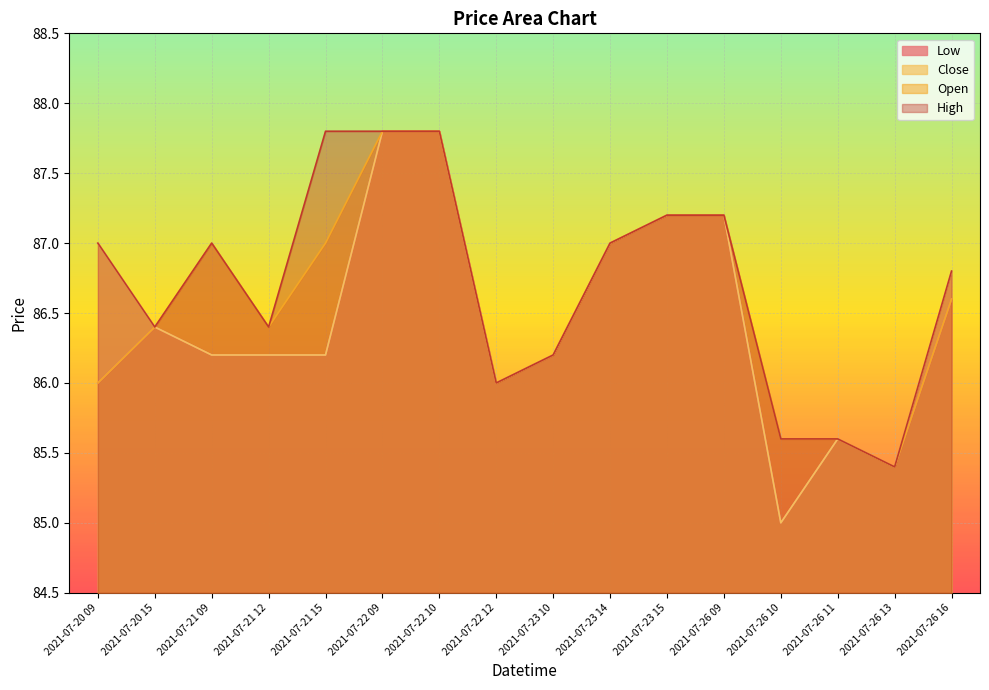

What position from the right is 2021-07-20 15?

15